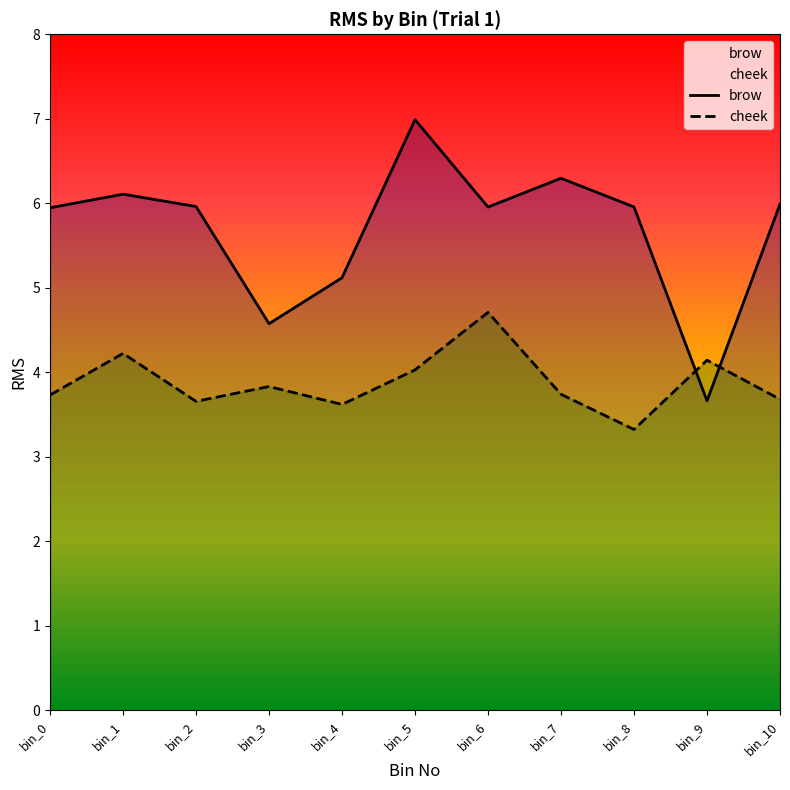

How many lines are shown in the chart?

2